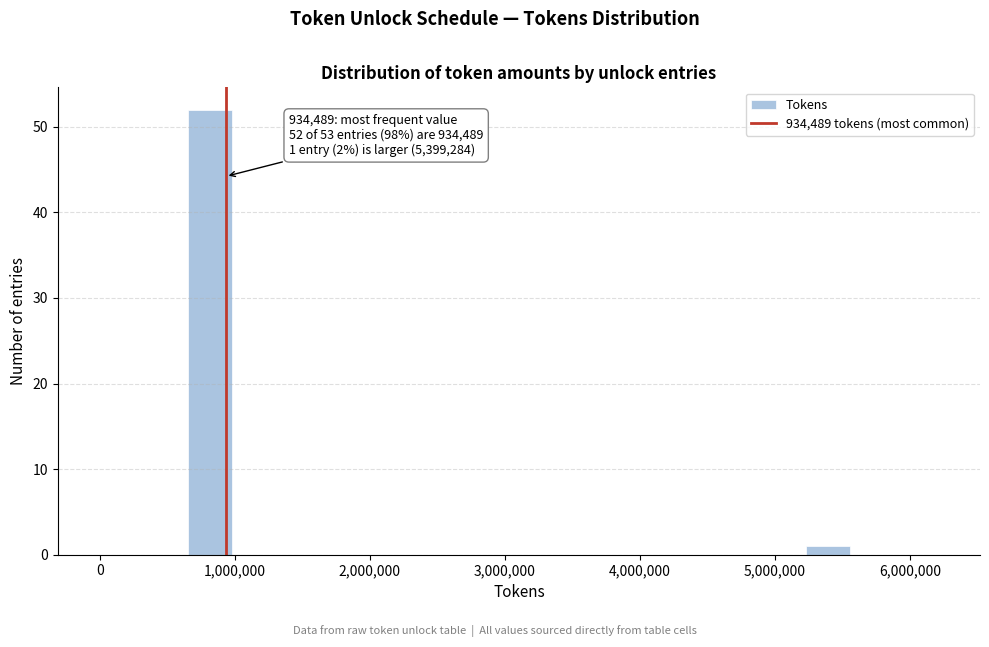

Around what value on the x-axis is the tallest bar? Give the approximate position of its centre, as read against the axis.

800000